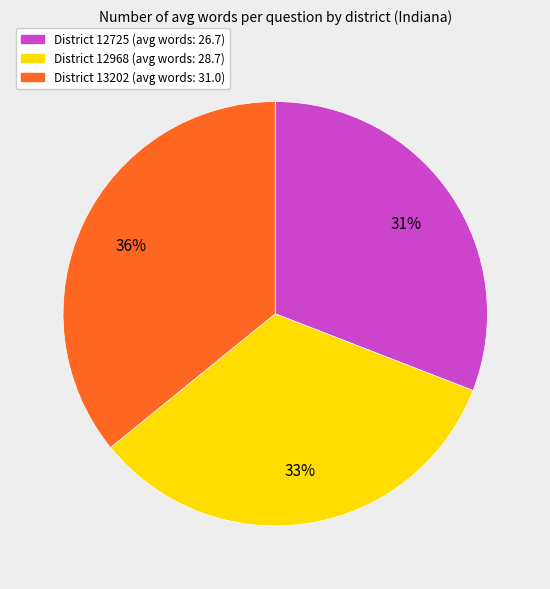

Does any single category account for the majority?

No